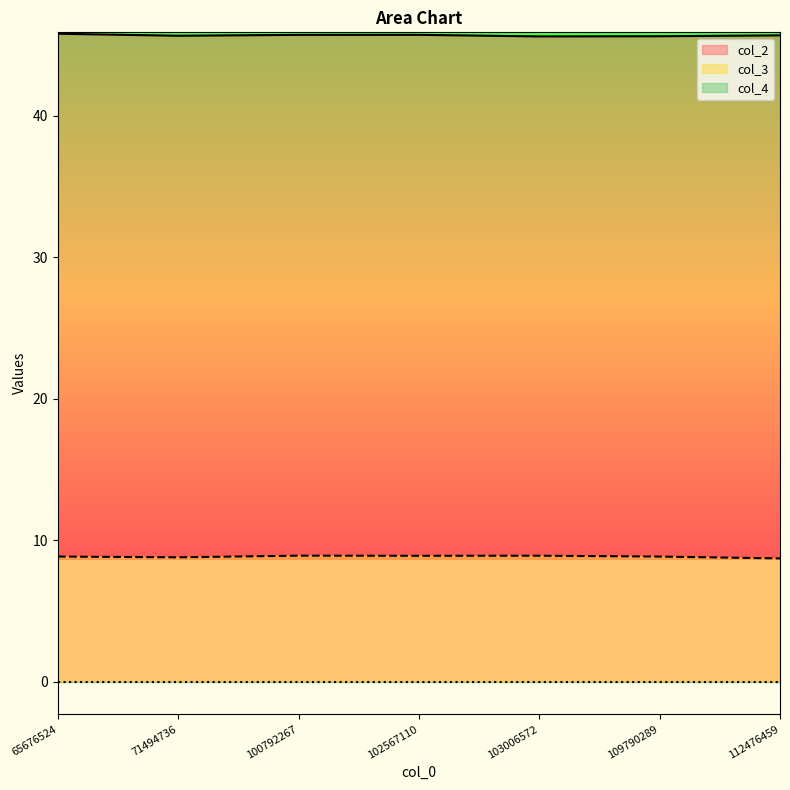

Reading right to left, list all the values displayed in this chart.

col_2: 45.7	45.6	45.6	45.7	45.7	45.7	45.8
col_3: 8.7	8.8	8.9	8.9	8.9	8.8	8.8